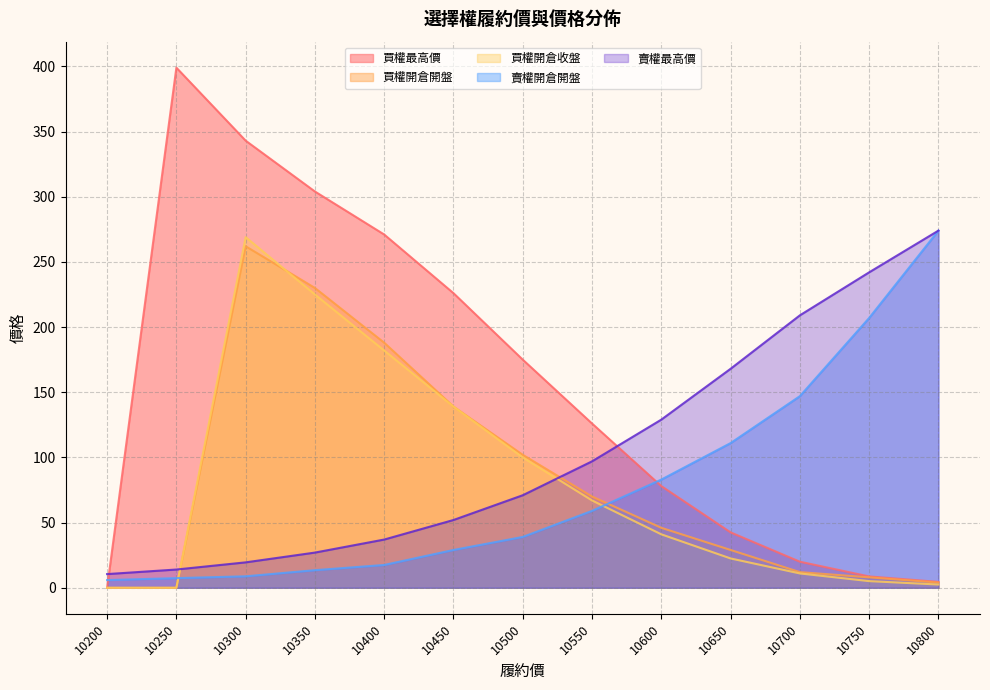

Between 10200 and 10450, which is larger?

10450